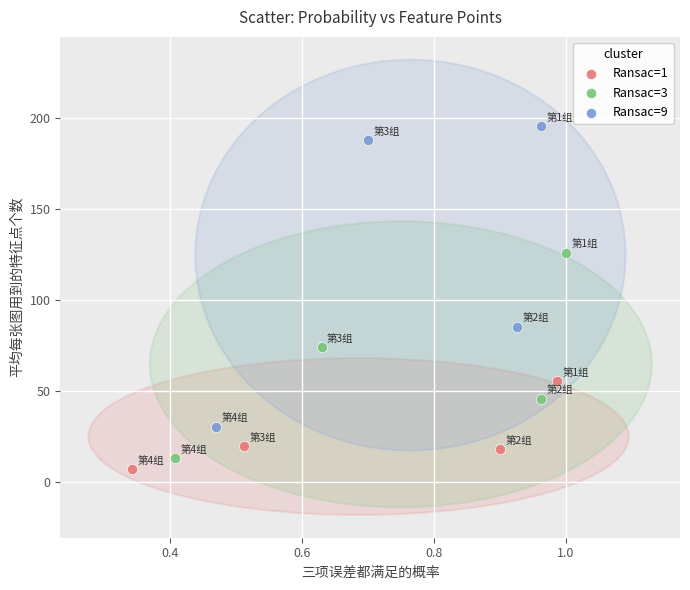

Which series reaches the maximum Y coordinate?

Ransac=9